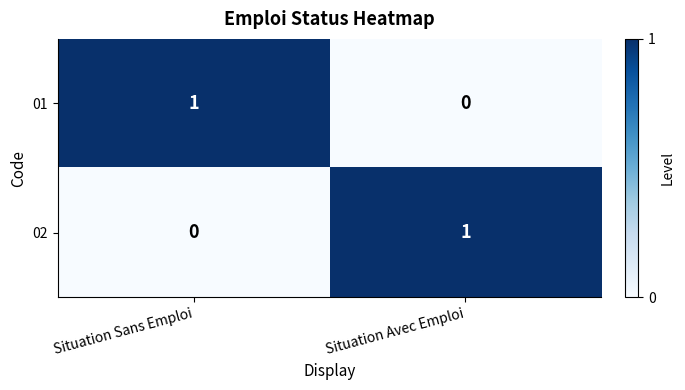

How many data points does each series have?

2